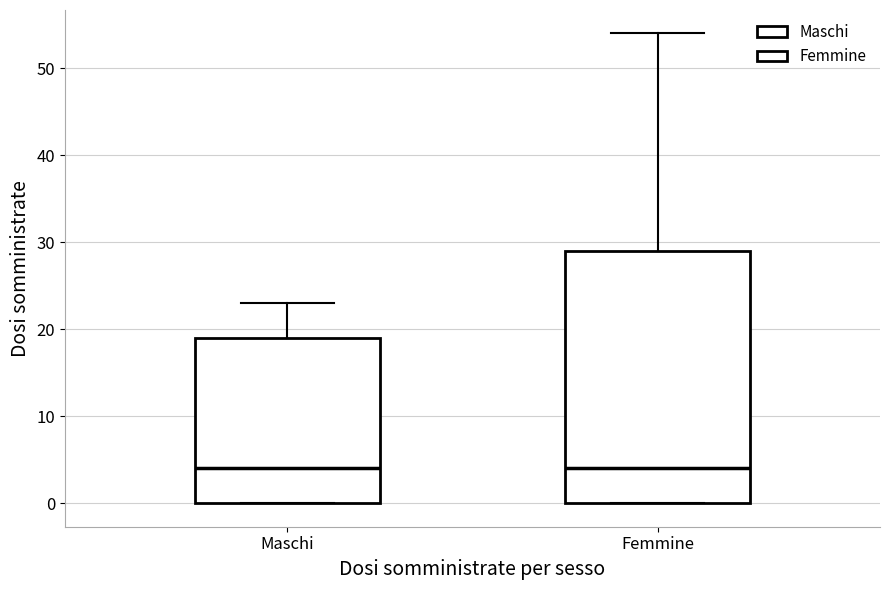

Reading left to right, transcribe this box plot: for each box, give where its median line is, the range the box spans, and where its two whiskers end, as read against the y-axis. The values are not printed on the chart, so give them approximately, as read against the axis.

Maschi: median 4, box 0 to 19, whiskers 0 to 23
Femmine: median 4, box 0 to 29, whiskers 0 to 54